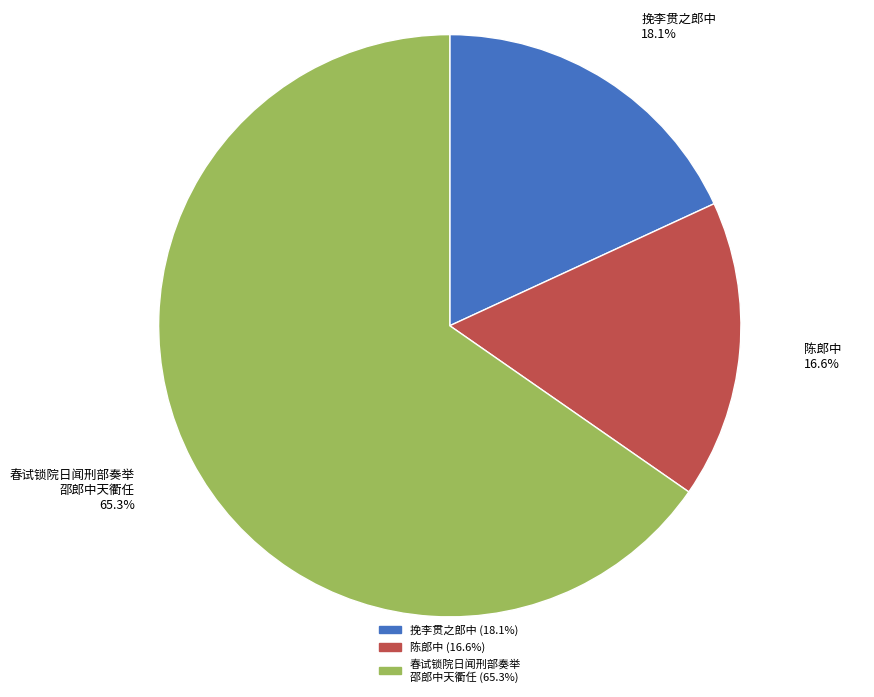

Rank the categories by value from highest to lowest.

春试锁院日闻刑部奏举 邵郎中天衢任, 挽李贯之郎中, 陈郎中